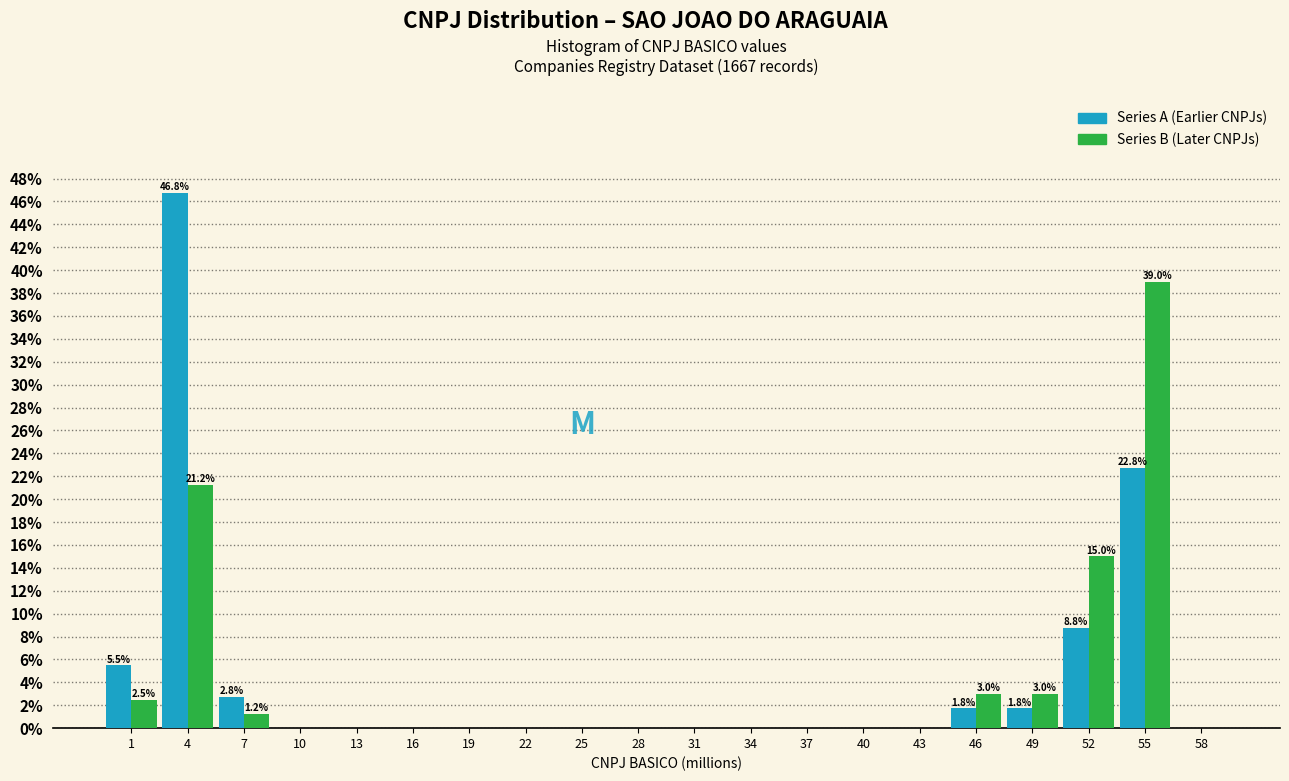

True or false: Series A (Earlier CNPJs) has a value of 2.8 at 7.

True